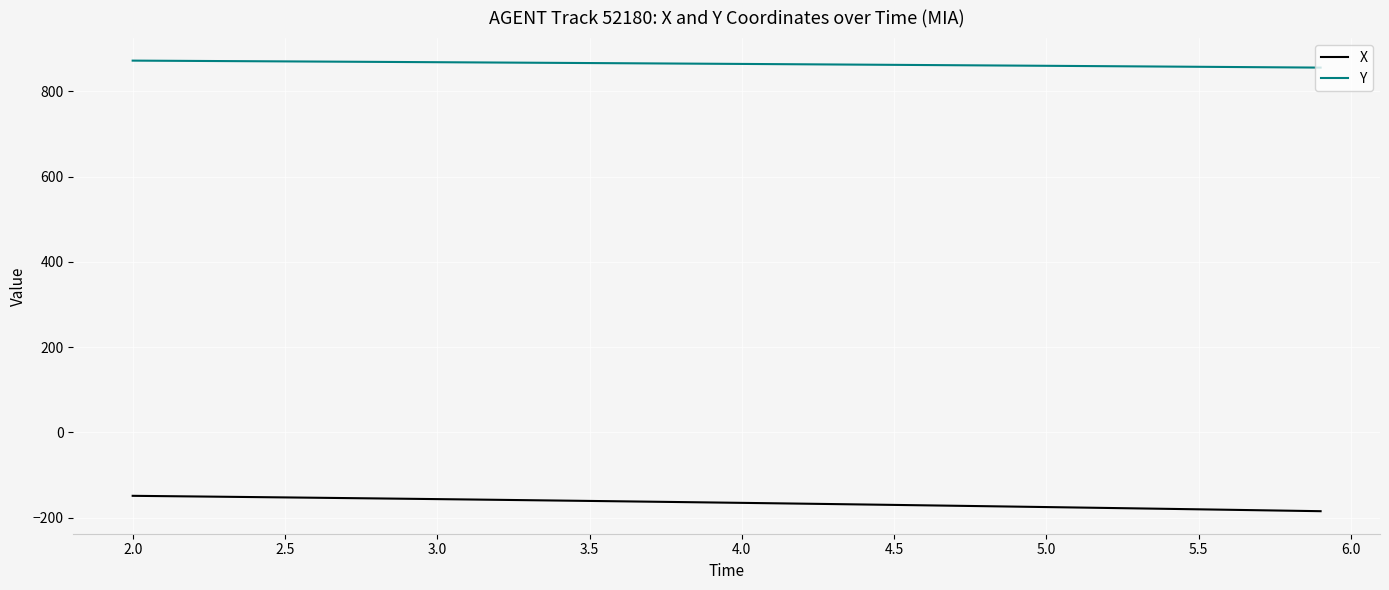

Rank the series by their maximum value, from highest to lowest.

Y, X